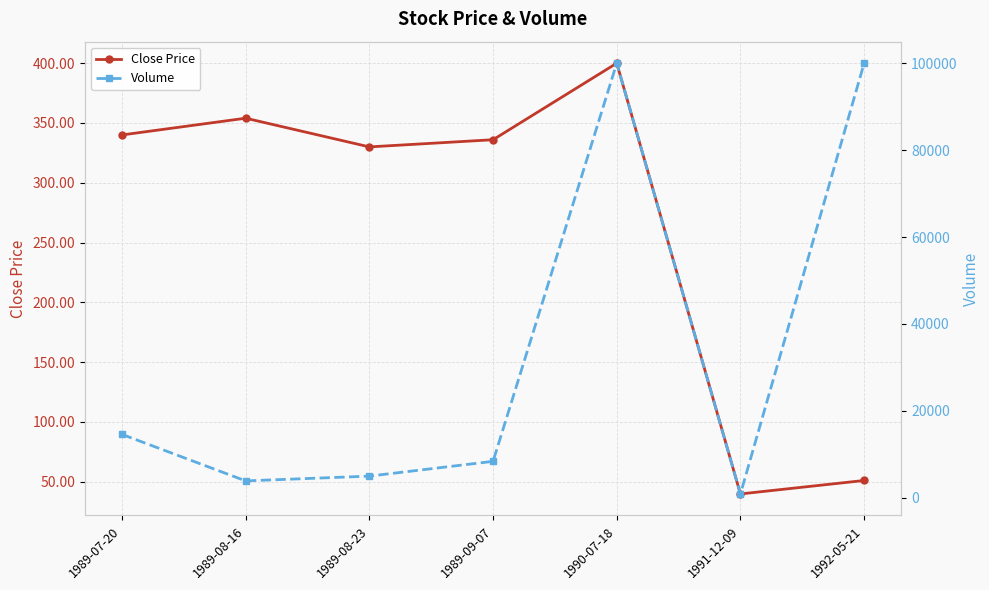

What is the difference between the Close Price values at 1990-07-18 and 1989-07-20?

60.0